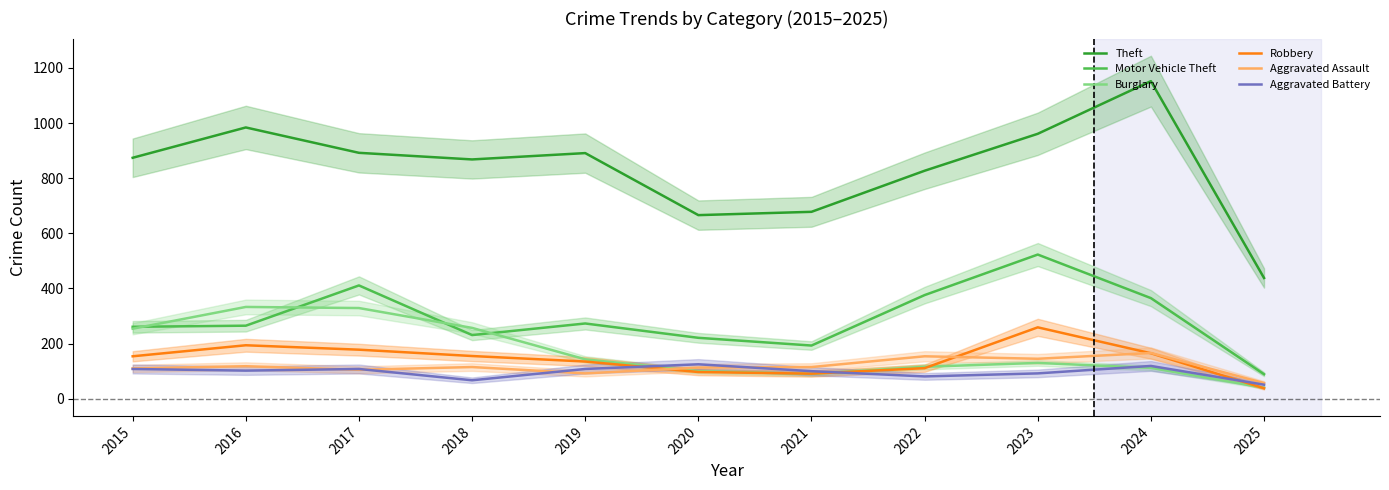

List the series in order of their peak value, lowest first.

Aggravated Battery, Aggravated Assault, Robbery, Burglary, Motor Vehicle Theft, Theft